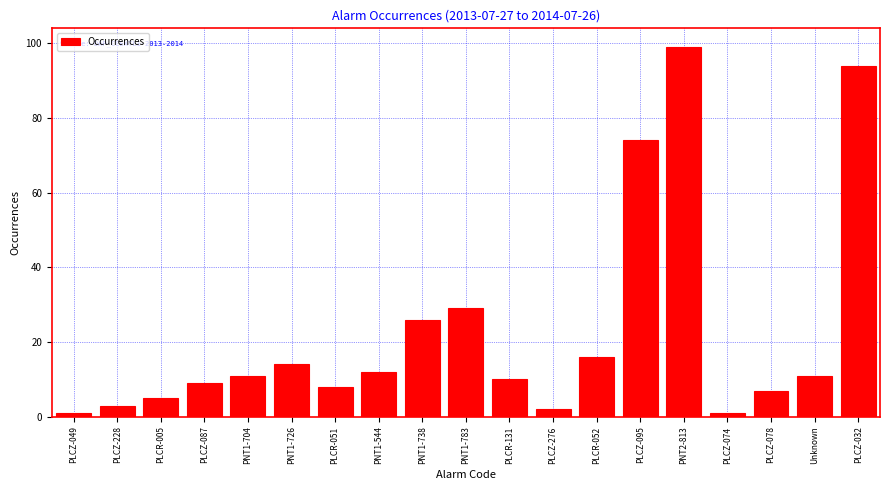

Reading right to left, transcribe all the data shown in this chart.

94	11	7	1	99	74	16	2	10	29	26	12	8	14	11	9	5	3	1